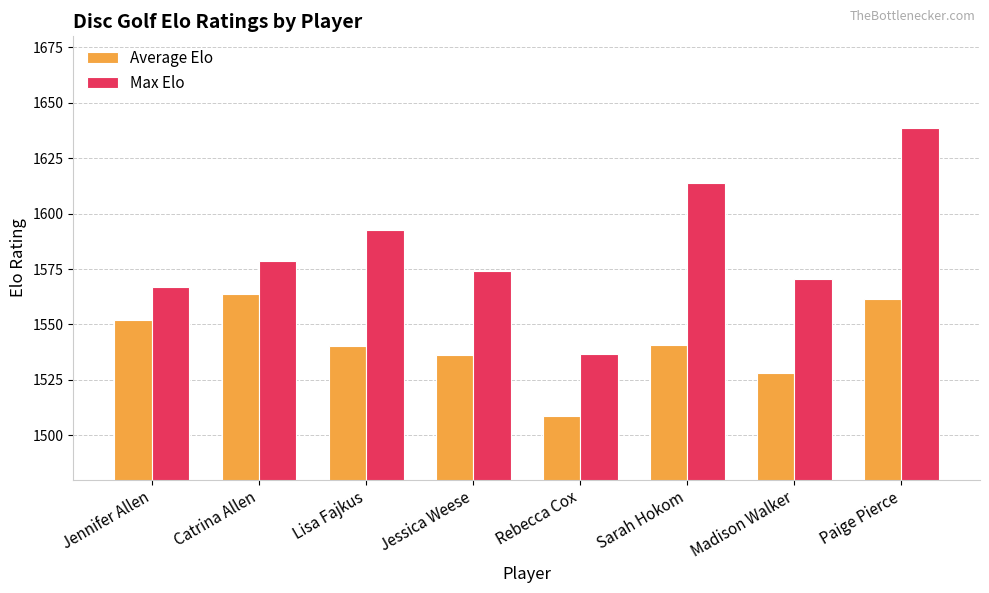

What is the total value across all series at Madison Walker?

3099.0